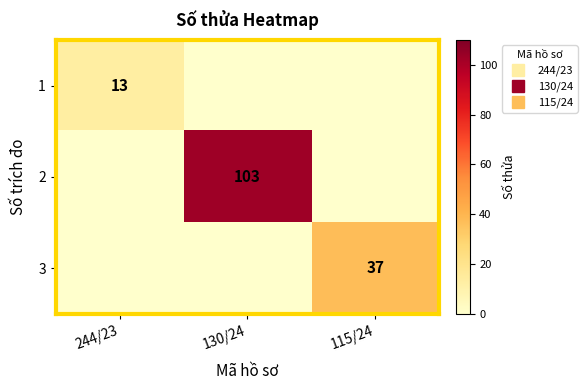

At which category does the chart reach its peak across all series?

130/24